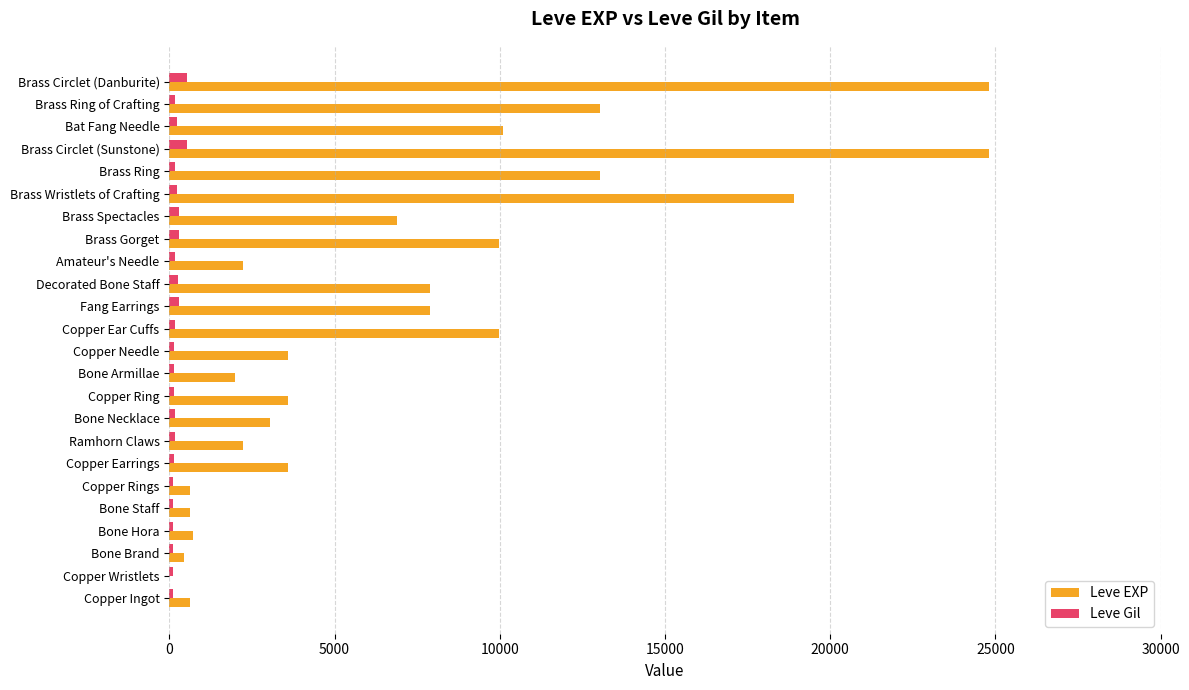

Is it true that Leve EXP equals 13040 at Brass Ring of Crafting?

True